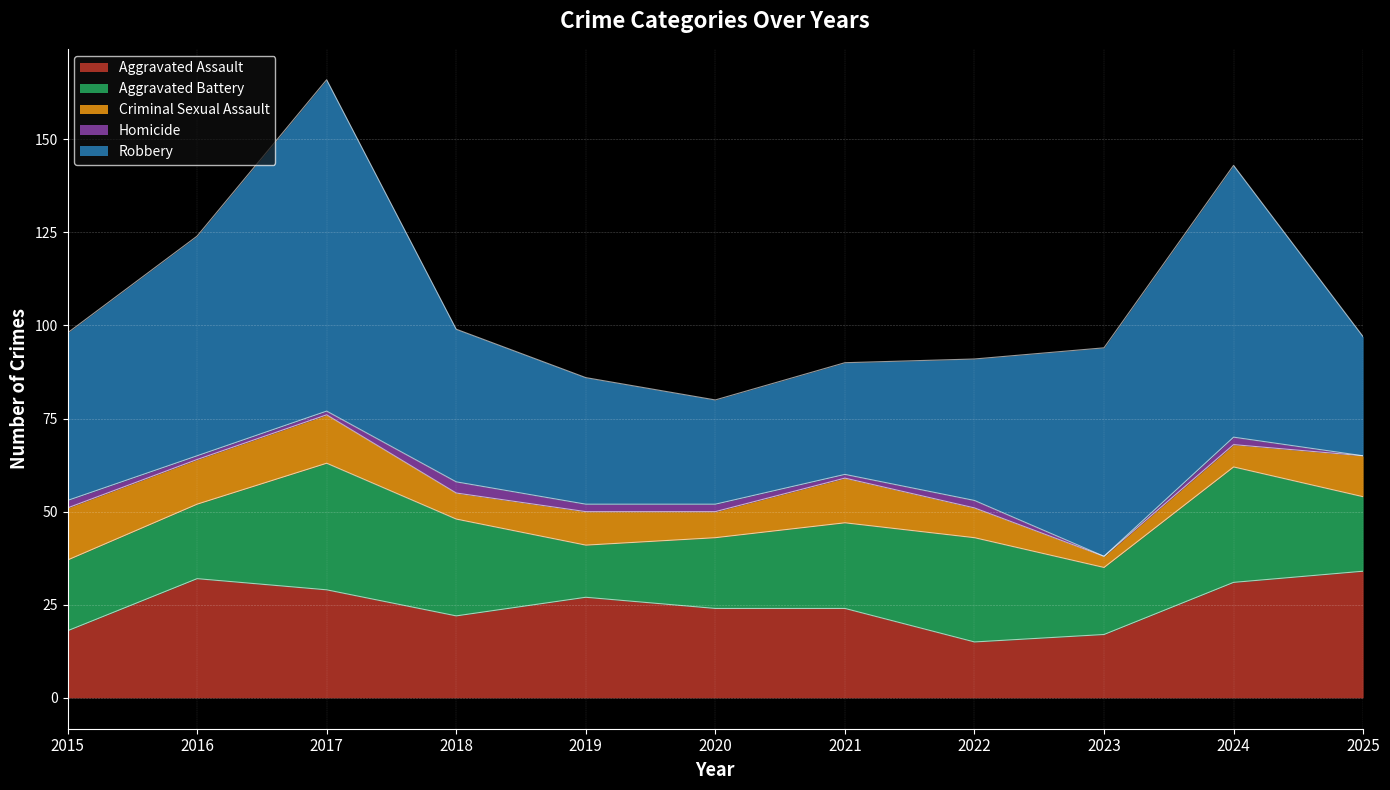

Which category has the lowest value in the Robbery series?

2020